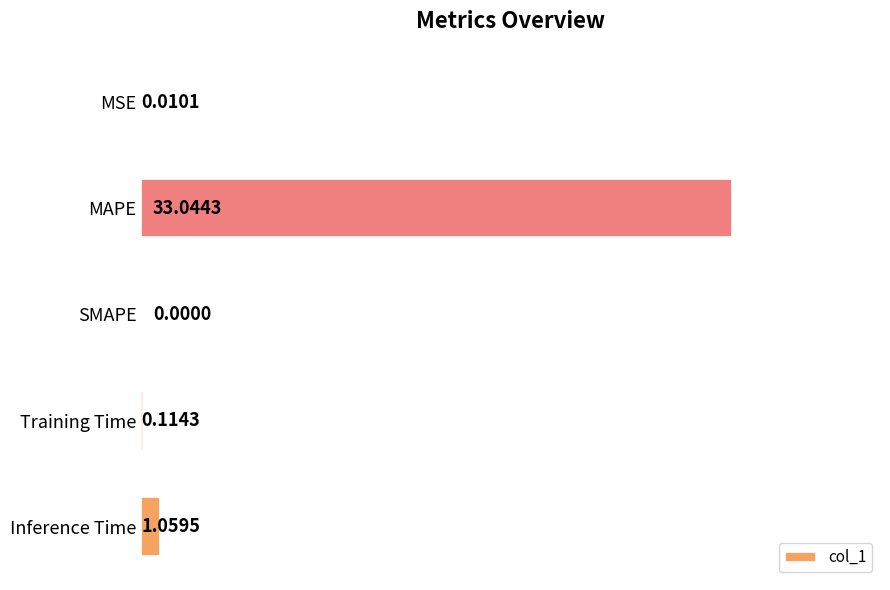

What is the change in value from Inference Time to SMAPE?

-1.1